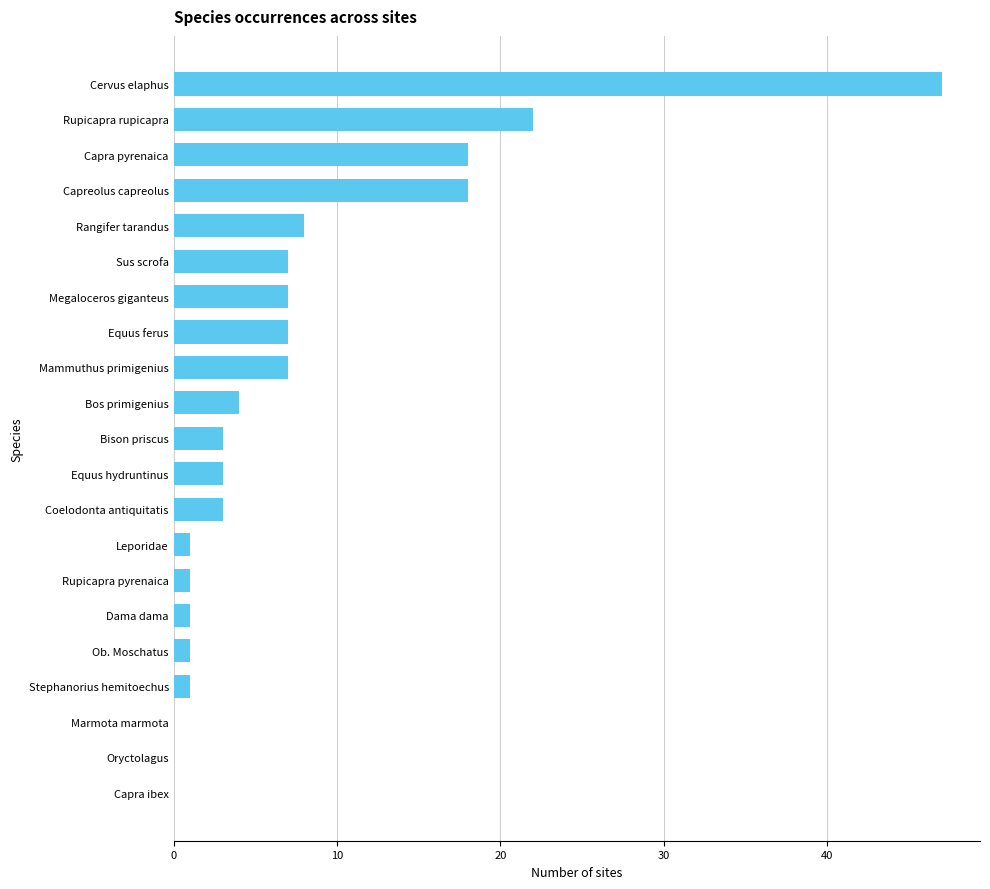

Does the chart contain stacked bars?

No